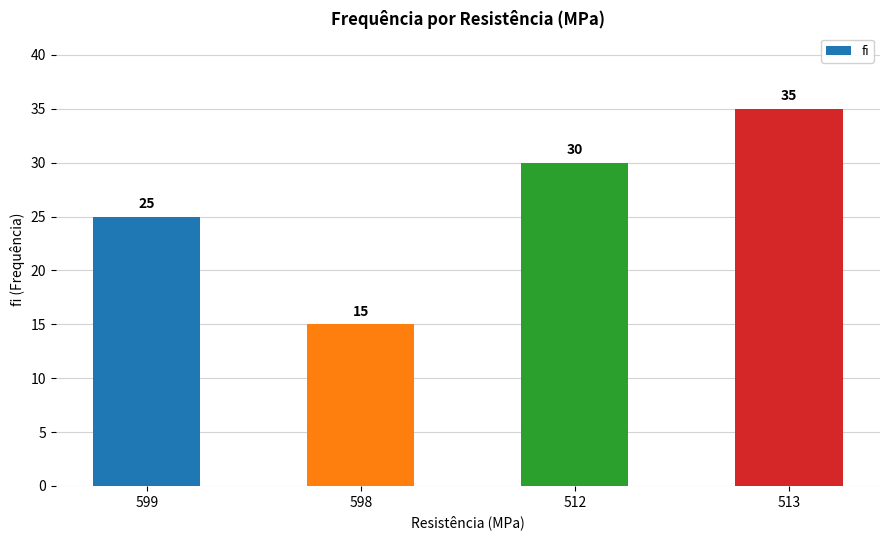

What is the label of the 3rd bar from the right?

598